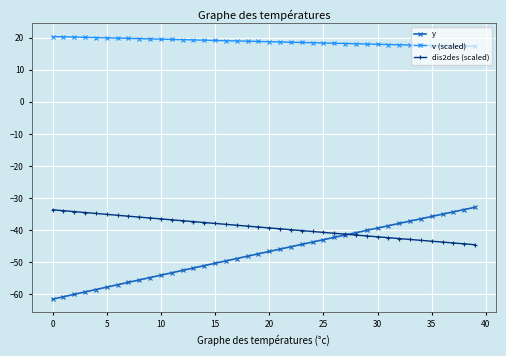

What is the maximum value for v (scaled)?

20.3